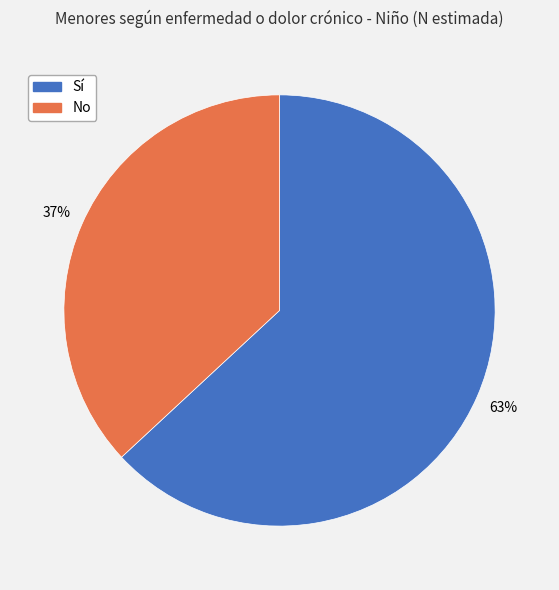

Which slice is the largest?

Sí